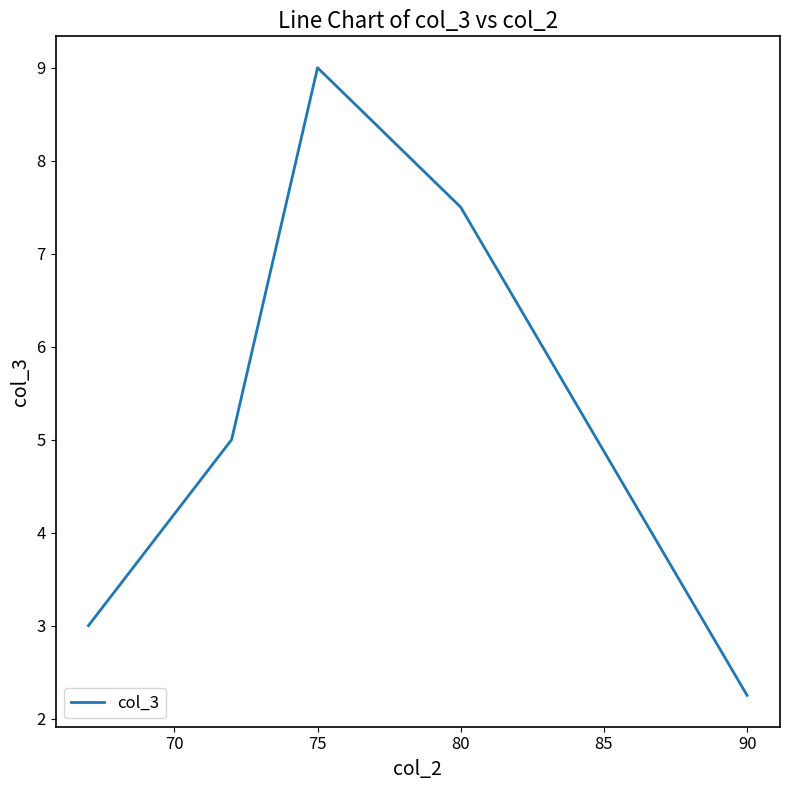

What is the sum of all values?

26.8